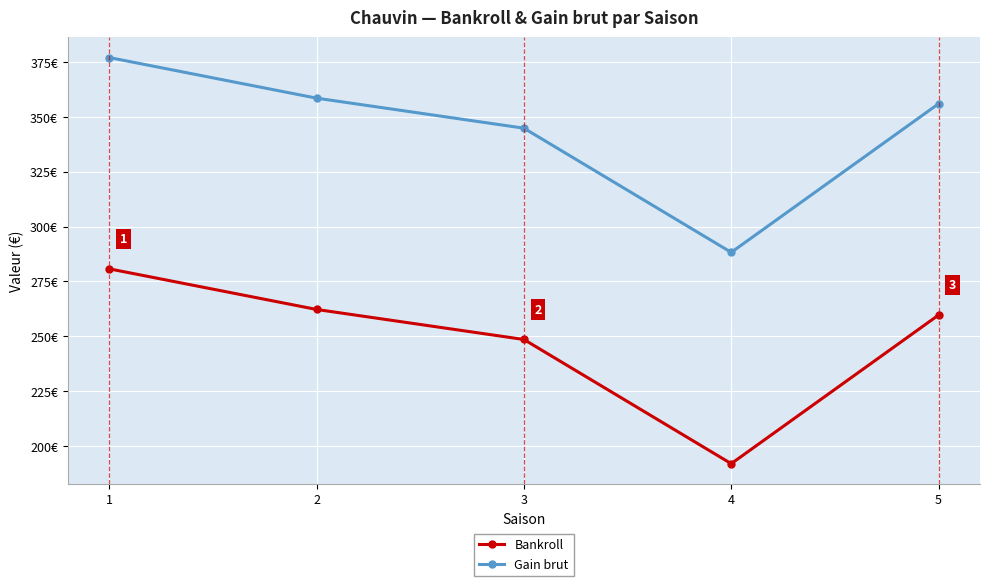

Is it true that Gain brut equals 377.0 at 1?

True